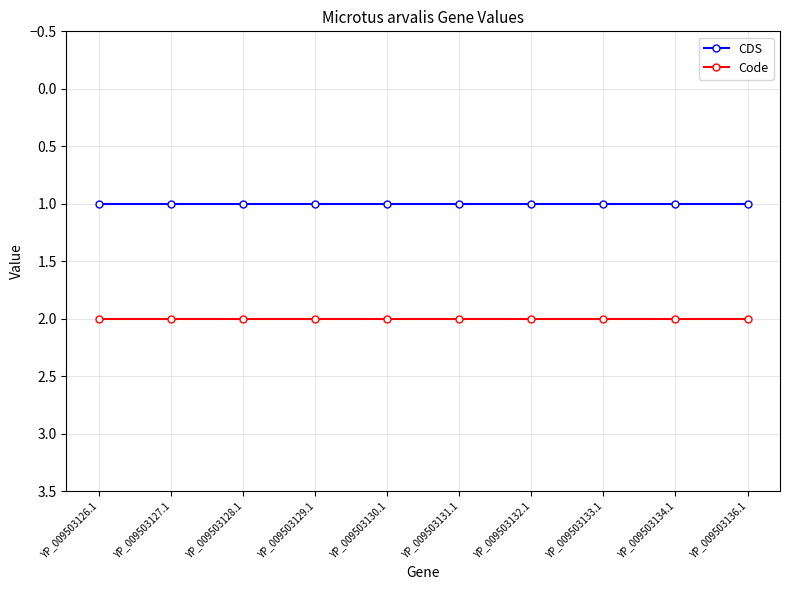

What is the label of the 6th point from the right?

YP_009503130.1